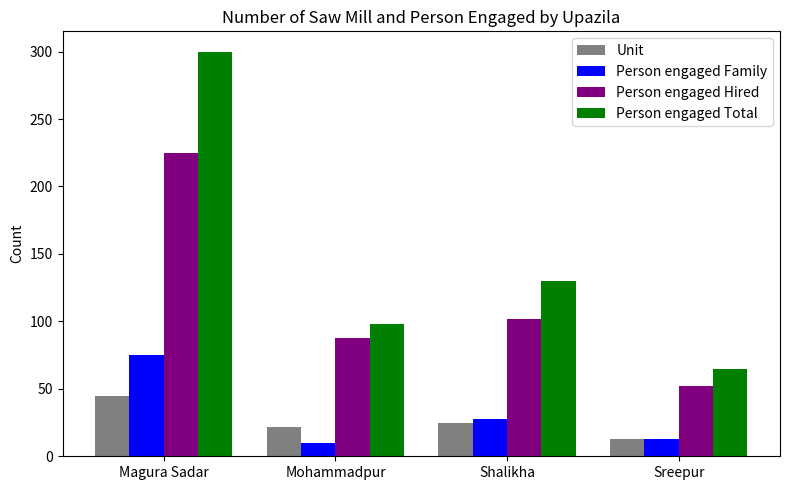

How many groups of bars are there?

4